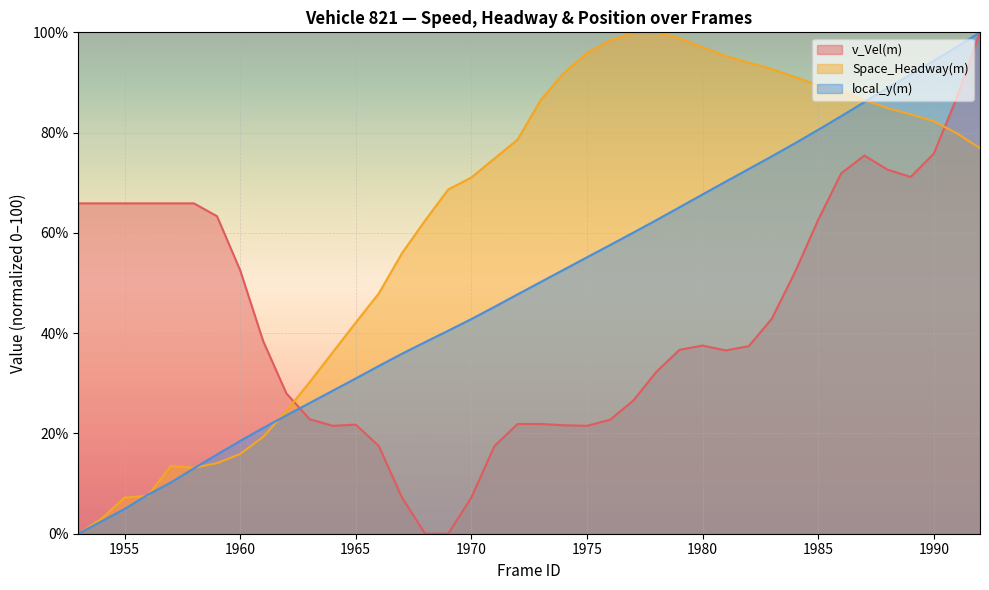

What is the difference between the maximum and second lowest values in the v_Vel(m) series?

100.0